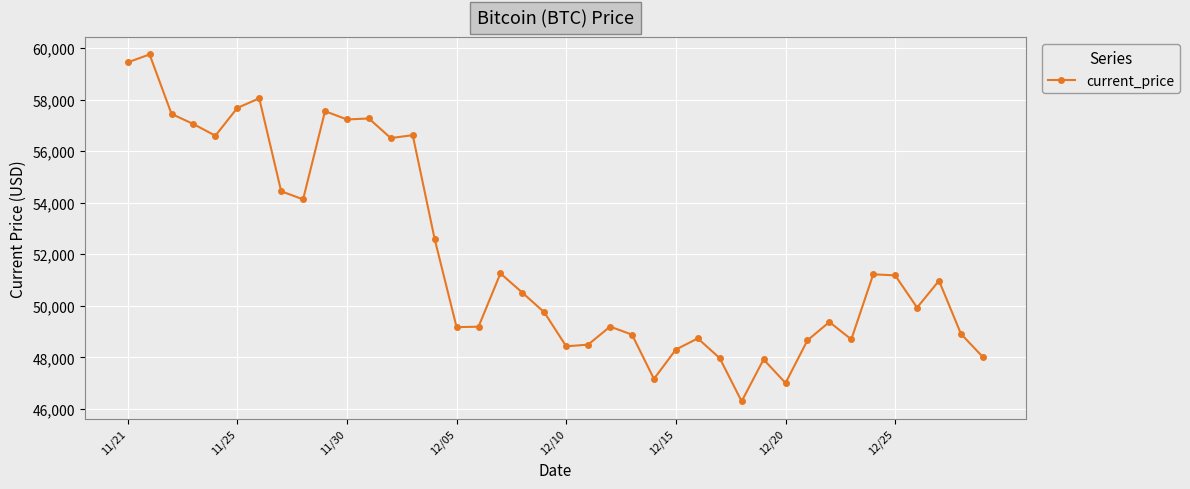

How many lines are shown in the chart?

1